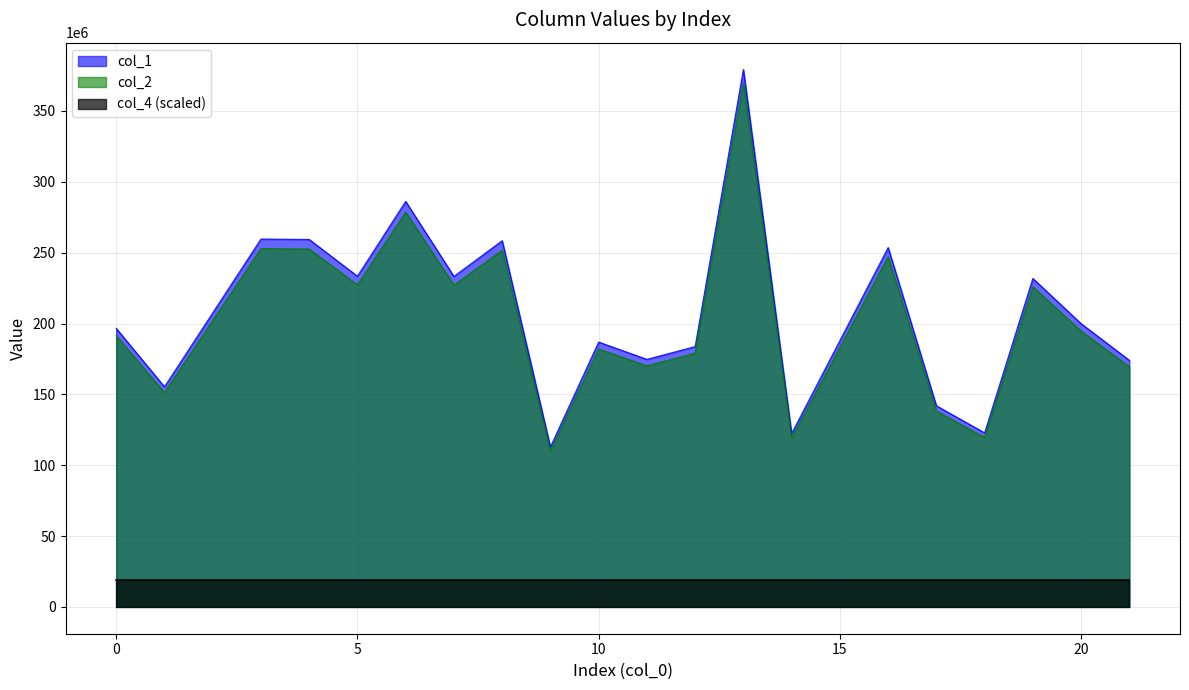

What is the maximum value shown in the chart?

379261350.9